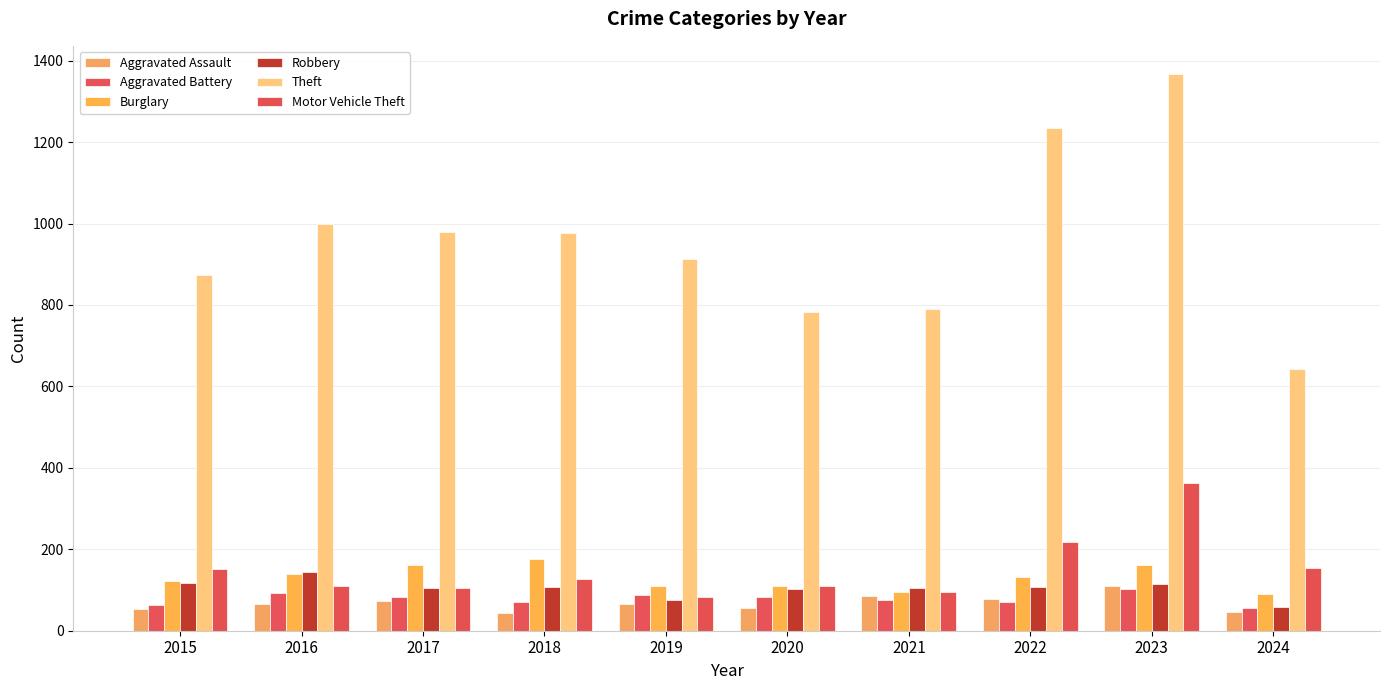

Reading left to right, what are all the values shown in this chart?

Aggravated Assault: 2015=54	2016=66	2017=72	2018=43	2019=65	2020=56	2021=86	2022=78	2023=110	2024=45
Aggravated Battery: 2015=64	2016=93	2017=83	2018=70	2019=88	2020=82	2021=75	2022=71	2023=102	2024=55
Burglary: 2015=121	2016=139	2017=162	2018=176	2019=110	2020=110	2021=95	2022=132	2023=161	2024=89
Robbery: 2015=117	2016=144	2017=105	2018=107	2019=75	2020=102	2021=105	2022=108	2023=114	2024=59
Theft: 2015=874	2016=999	2017=979	2018=977	2019=914	2020=782	2021=791	2022=1235	2023=1368	2024=642
Motor Vehicle Theft: 2015=152	2016=110	2017=104	2018=127	2019=84	2020=109	2021=96	2022=219	2023=364	2024=154